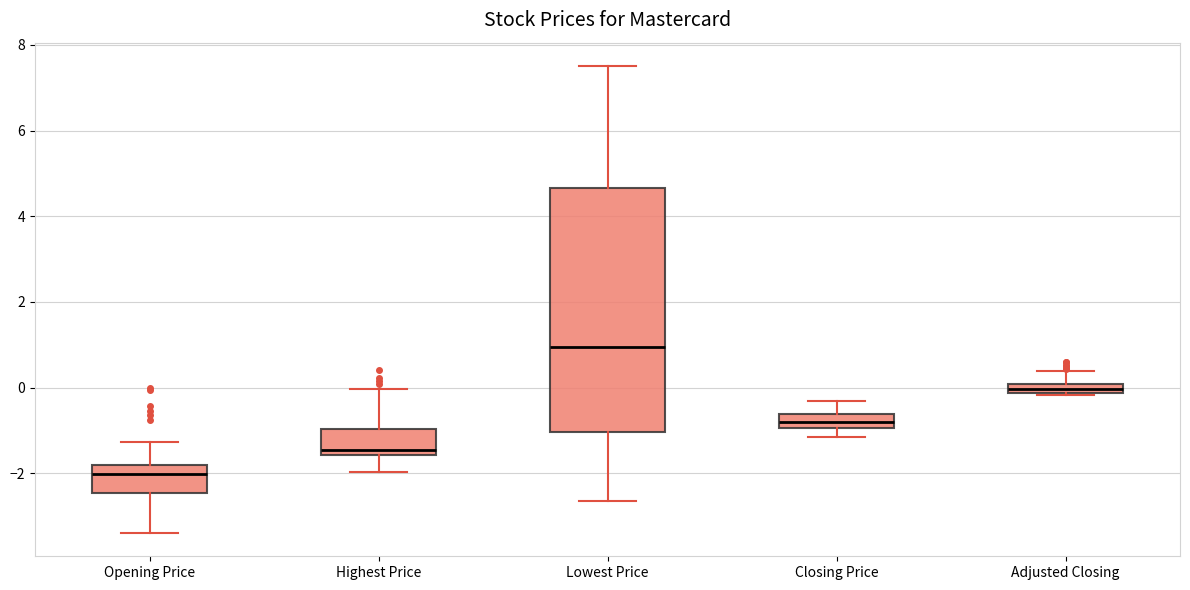

Which box's median line is the lowest?

Opening Price